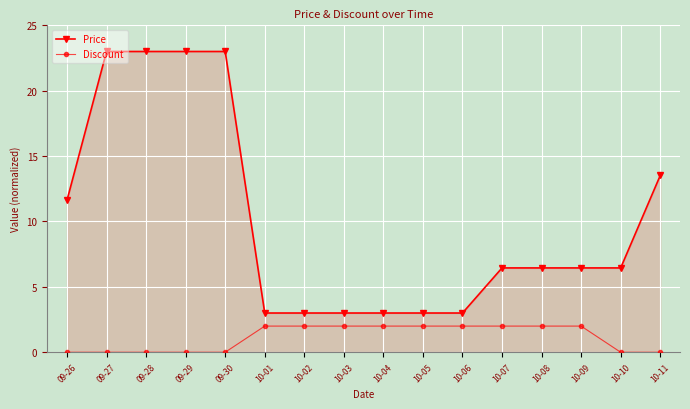

Reading left to right, what are all the values shown in this chart?

Price: 11.6	23.0	23.0	23.0	23.0	3.0	3.0	3.0	3.0	3.0	3.0	6.4	6.4	6.4	6.4	13.5
Discount: 0.0	0.0	0.0	0.0	0.0	2.0	2.0	2.0	2.0	2.0	2.0	2.0	2.0	2.0	0.0	0.0